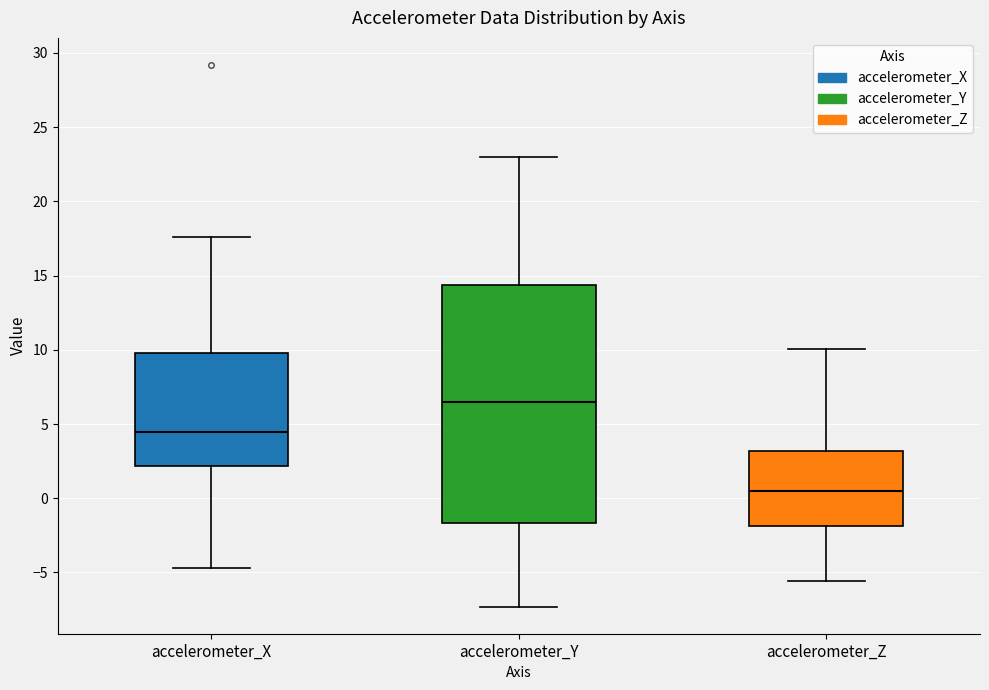

Where does the lower whisker of the box for accelerometer_Z end on the y-axis? The values are not printed on the chart, so give them approximately, as read against the axis.

-5.5